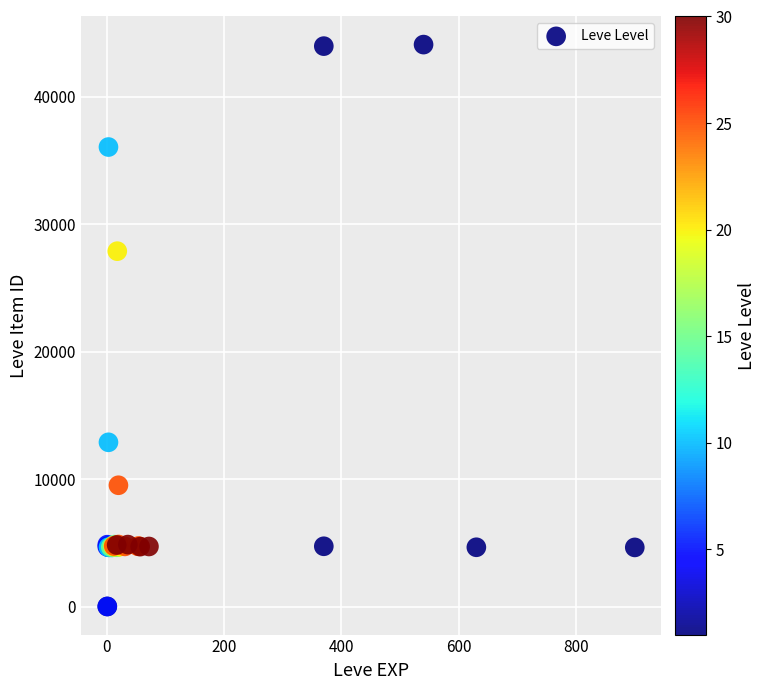

What Y value in the scatter plot is closest to 22048?

27884